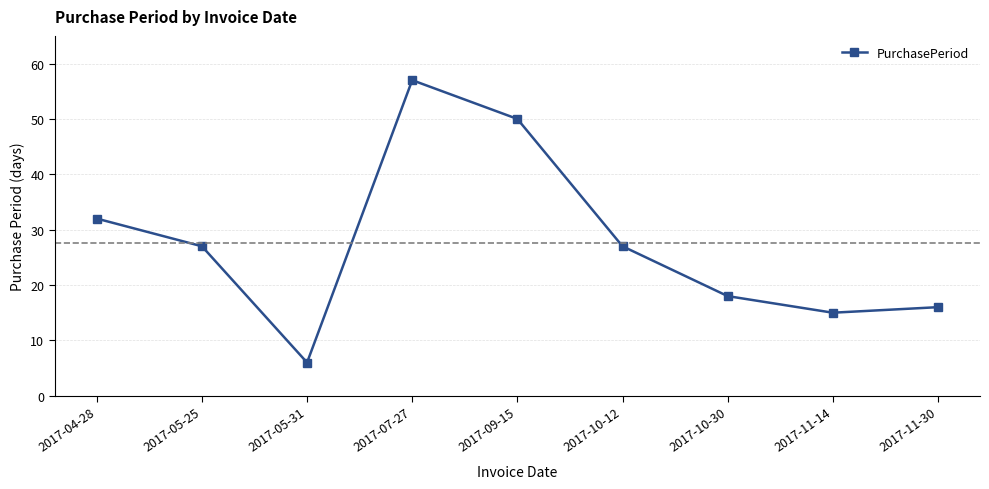

At which category does the data reach its first local valley?

2017-05-31